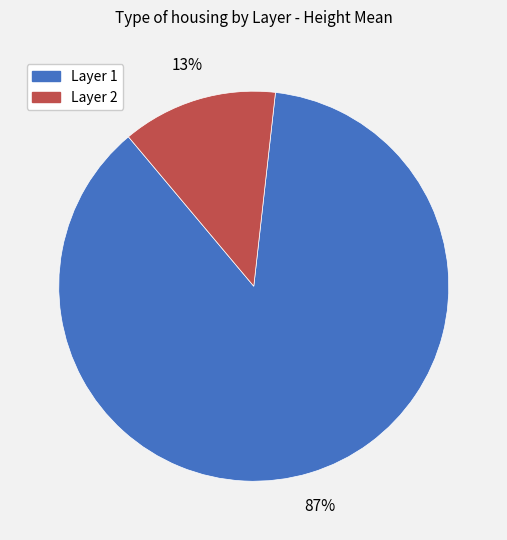

To the nearest percent, what percentage of the pie is Layer 1?

87%